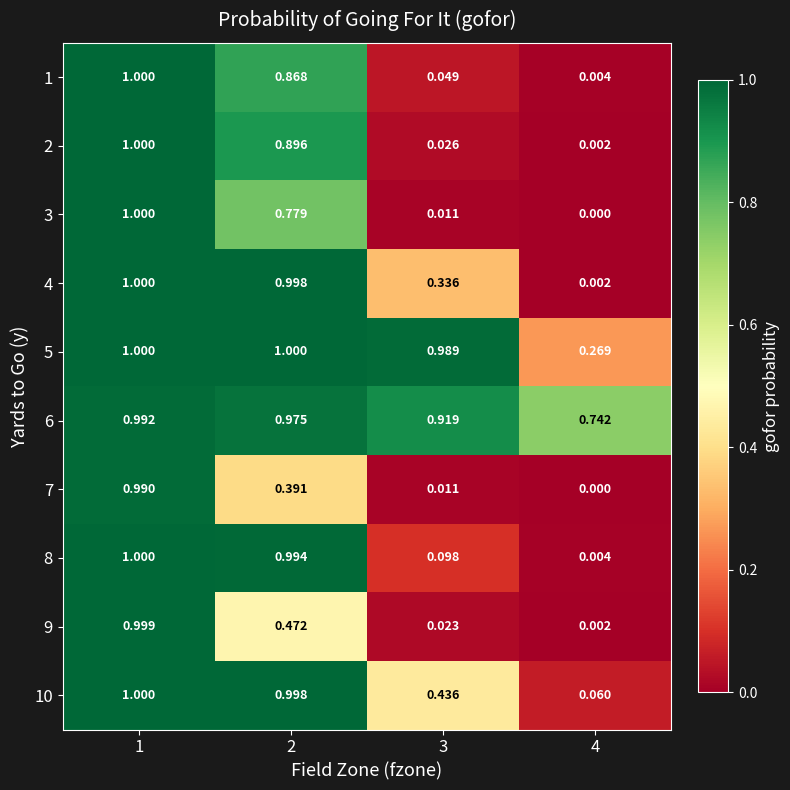

Is the value of 10 at 2 greater than the value of 9 at 3?

Yes